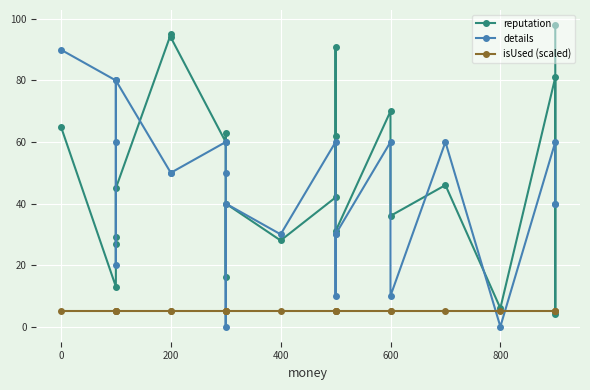

True or false: details and reputation intersect in this chart.

True